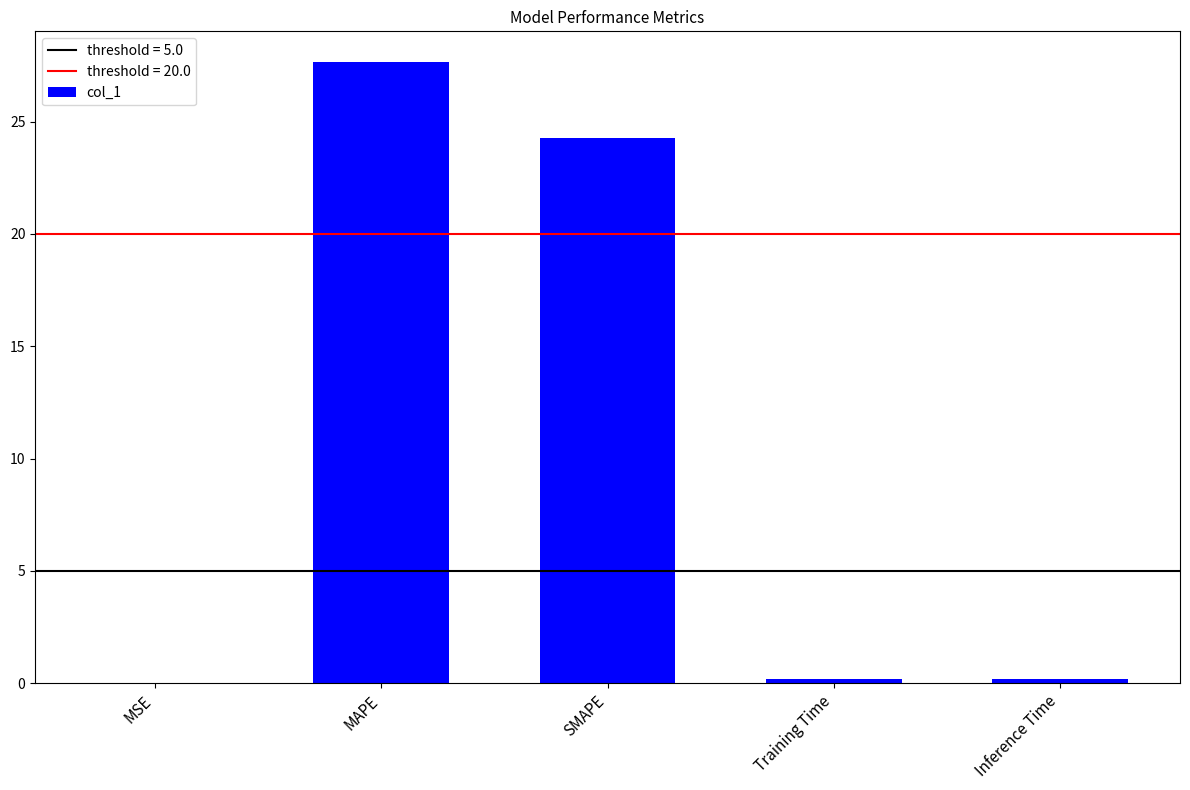

What is the difference between the values at SMAPE and MSE?

24.3